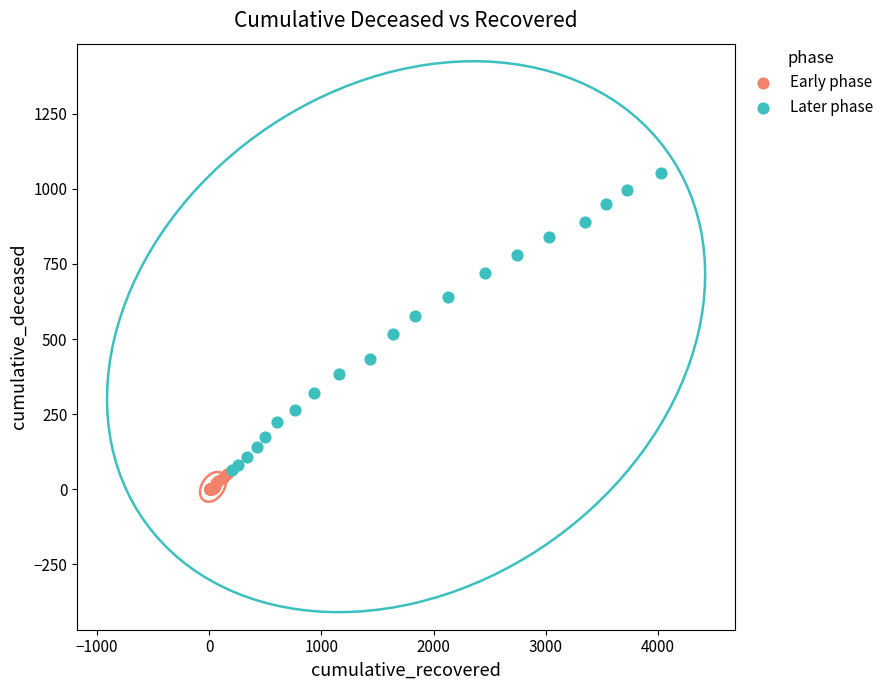

Which series contains the highest Y value?

Later phase